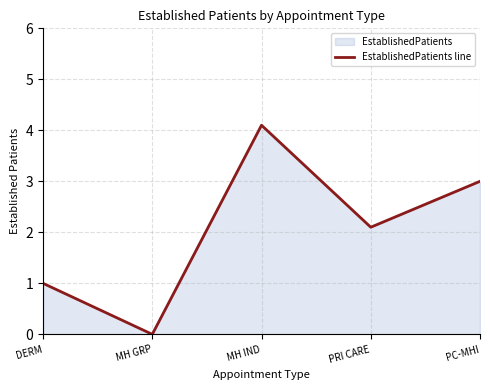

How many points are lower than both their immediate neighbors (excluding endpoints)?

2